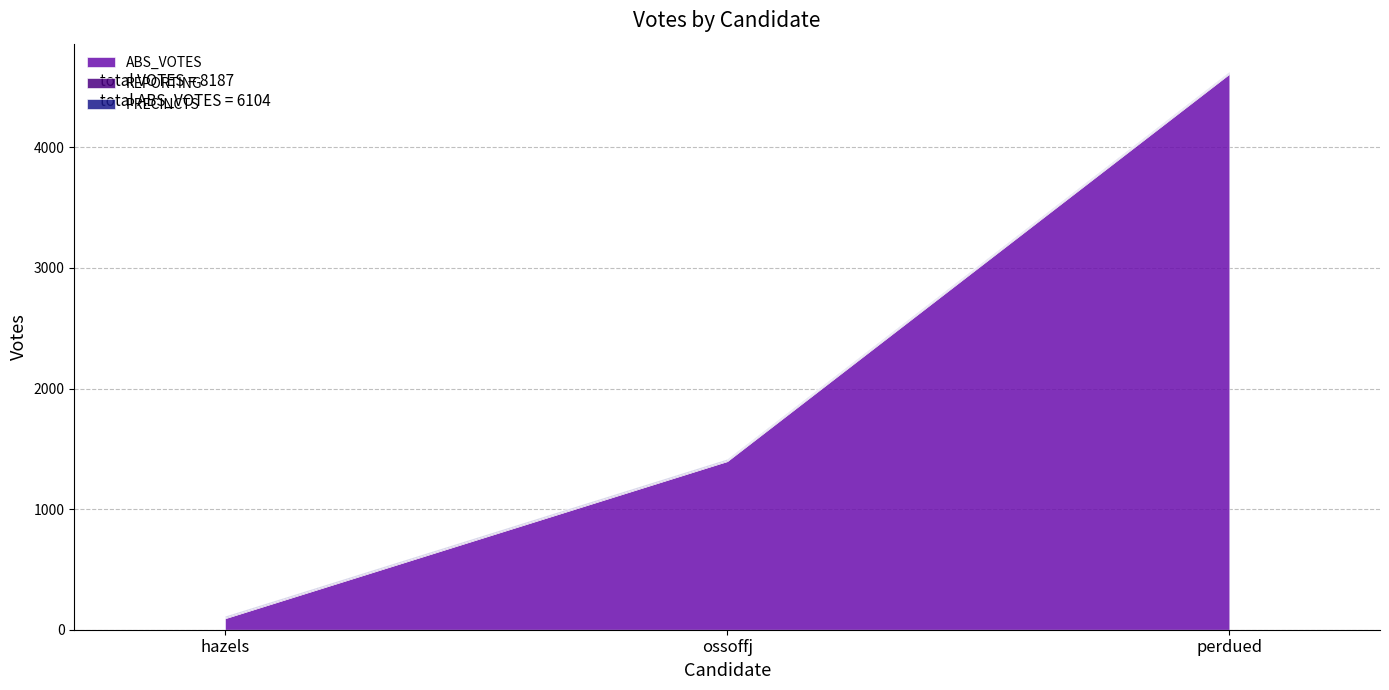

Which series has the largest total across all categories?

ABS_VOTES